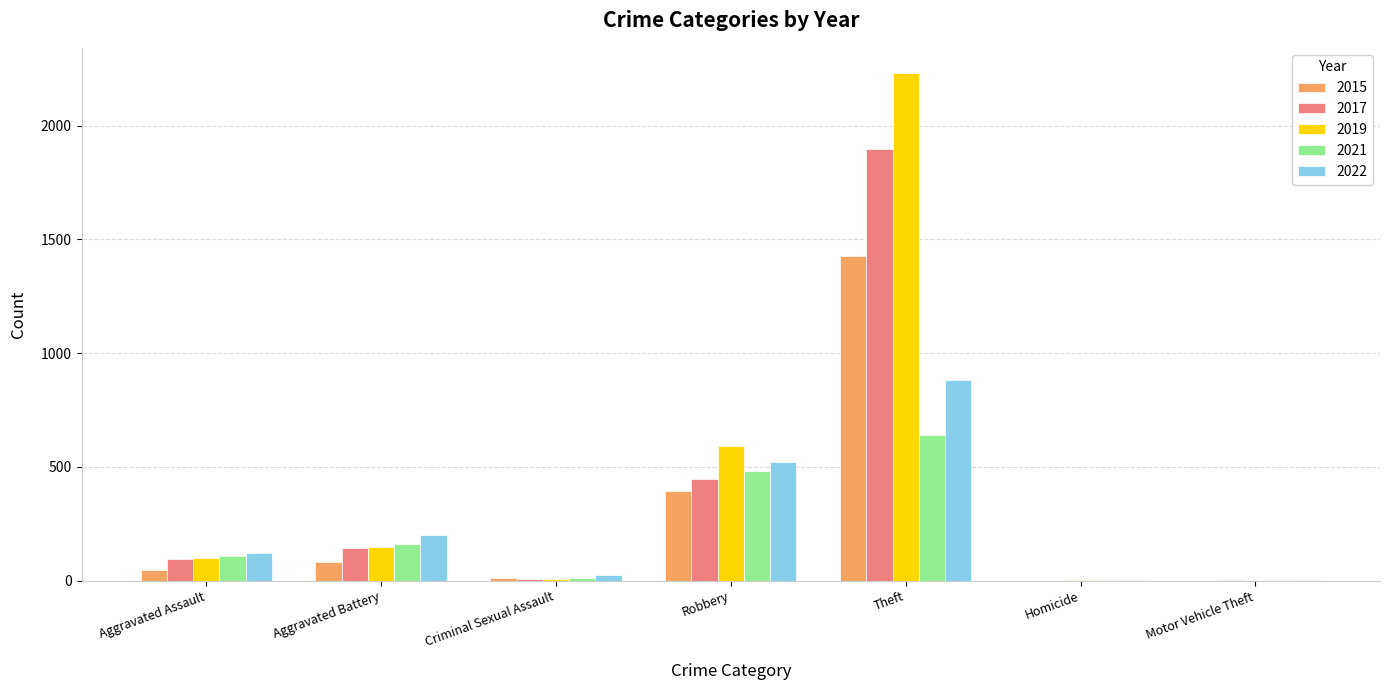

Is it true that 2019 equals 98 at Aggravated Assault?

True